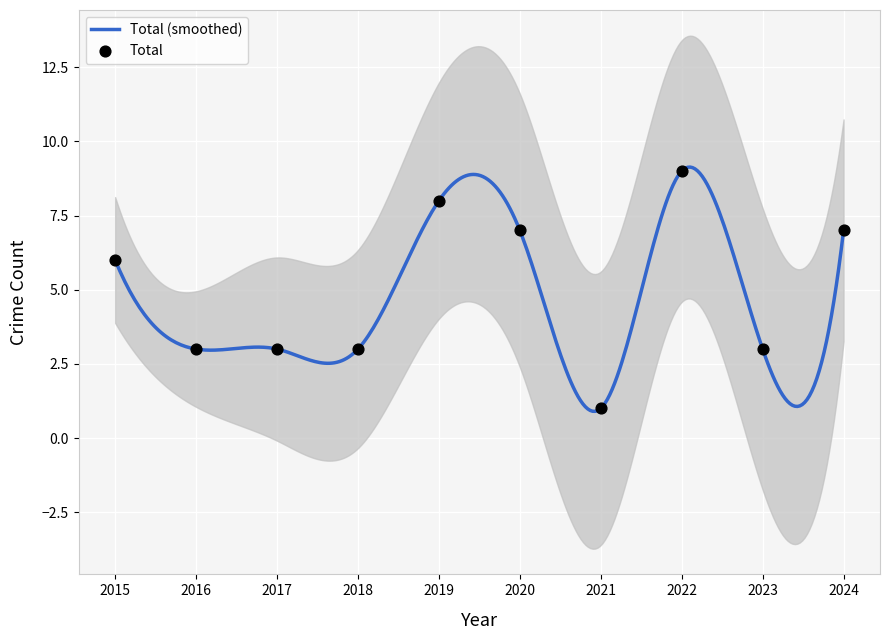

Between 2020 and 2019, which is larger?

2019